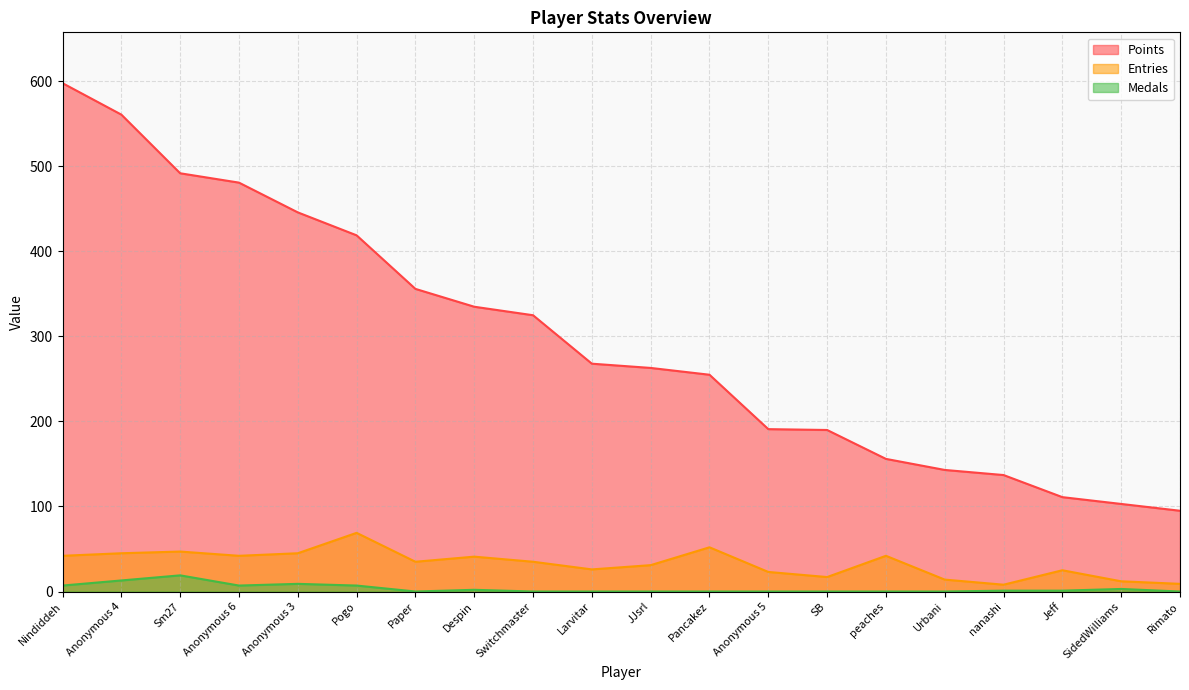

Is the value of Entries at Nindiddeh greater than the value of Medals at Despin?

Yes